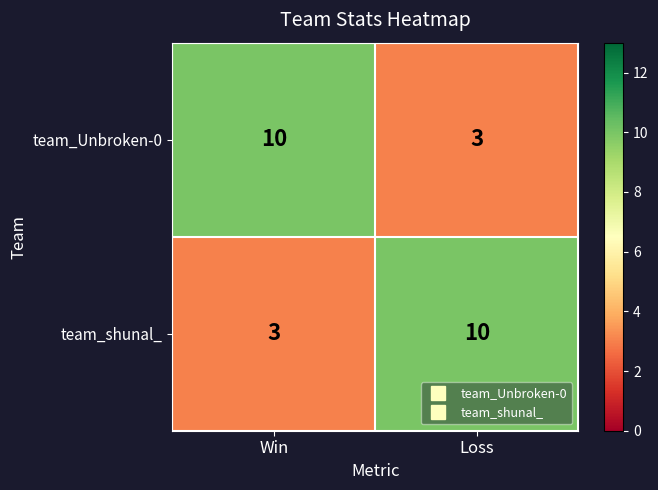

What is the difference between the highest and lowest values at Loss?

7